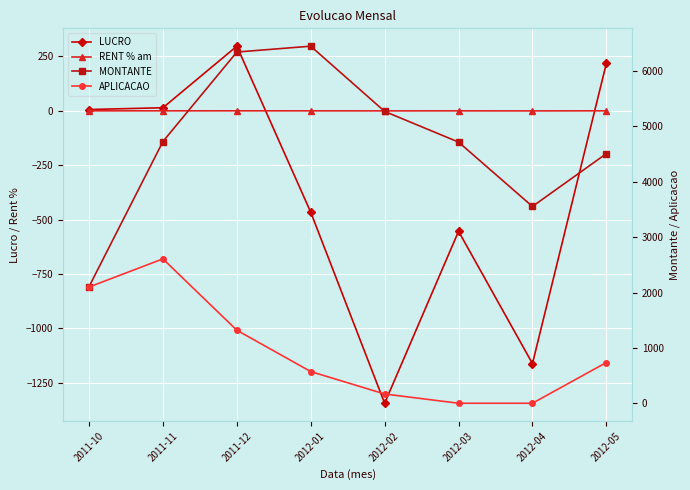

What is the total value across all series at 2012-05?

5463.1